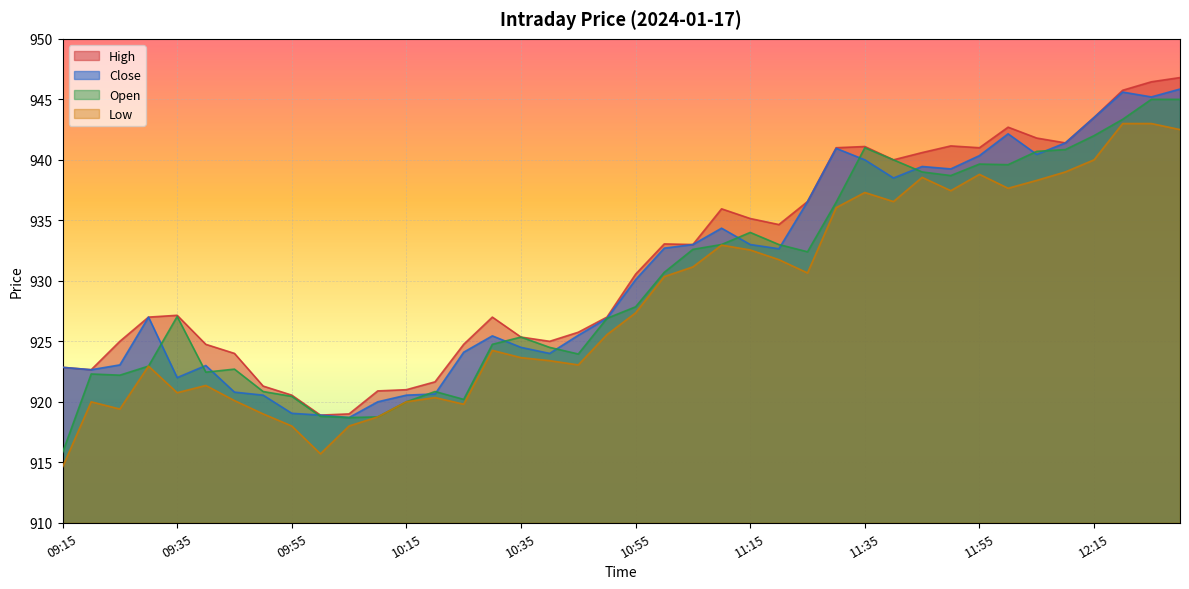

What is the label of the 12th point from the right?

11:35